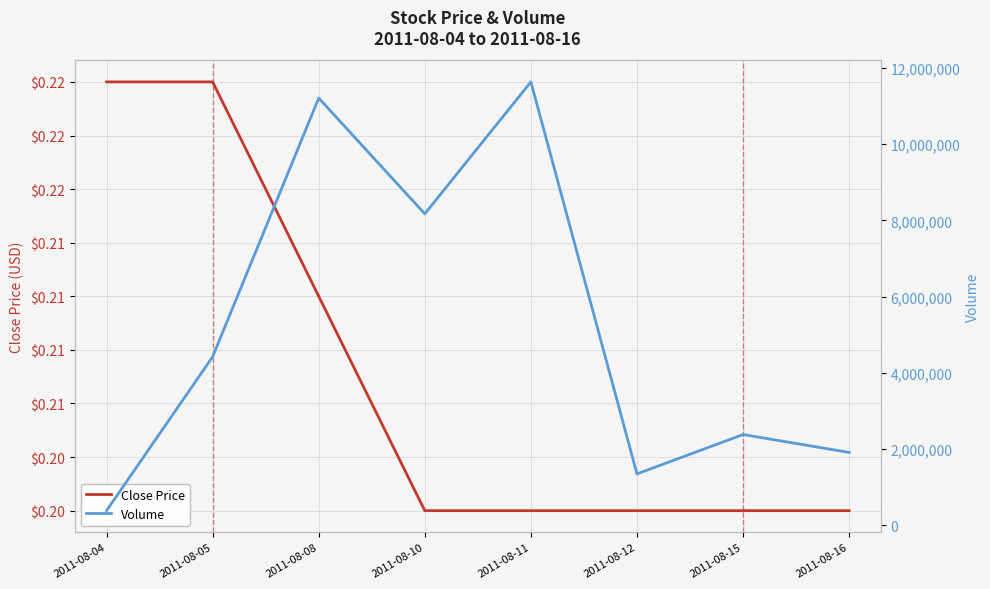

List the series in order of their overall mean, highest first.

Volume, Close Price